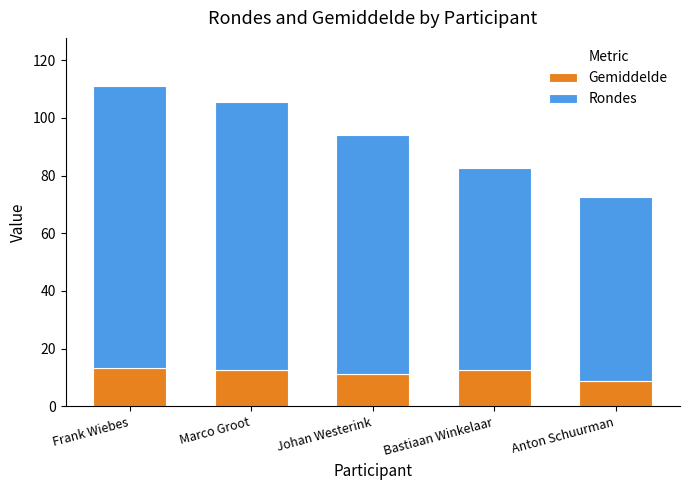

How many series are shown in this chart?

2